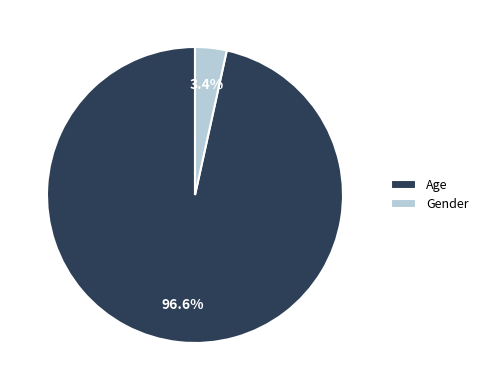

To the nearest percent, what is the difference between the largest and smallest slice percentages?

93%